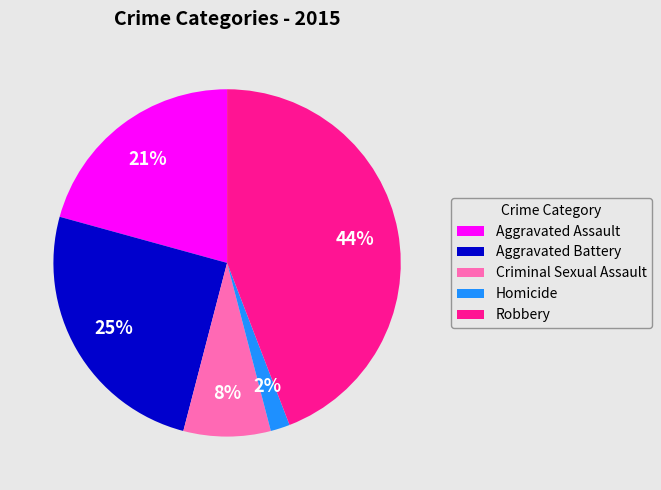

Rank the categories by value from highest to lowest.

Robbery, Aggravated Battery, Aggravated Assault, Criminal Sexual Assault, Homicide